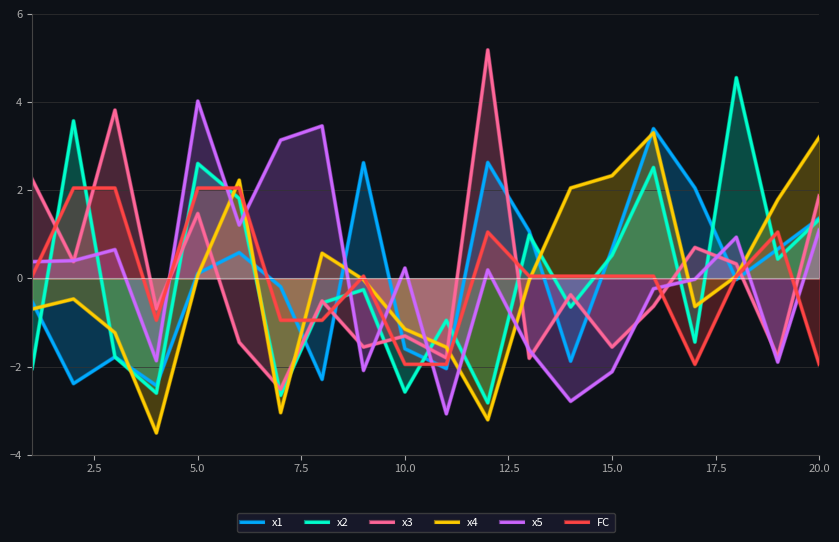

How many categories are shown in the chart?

20